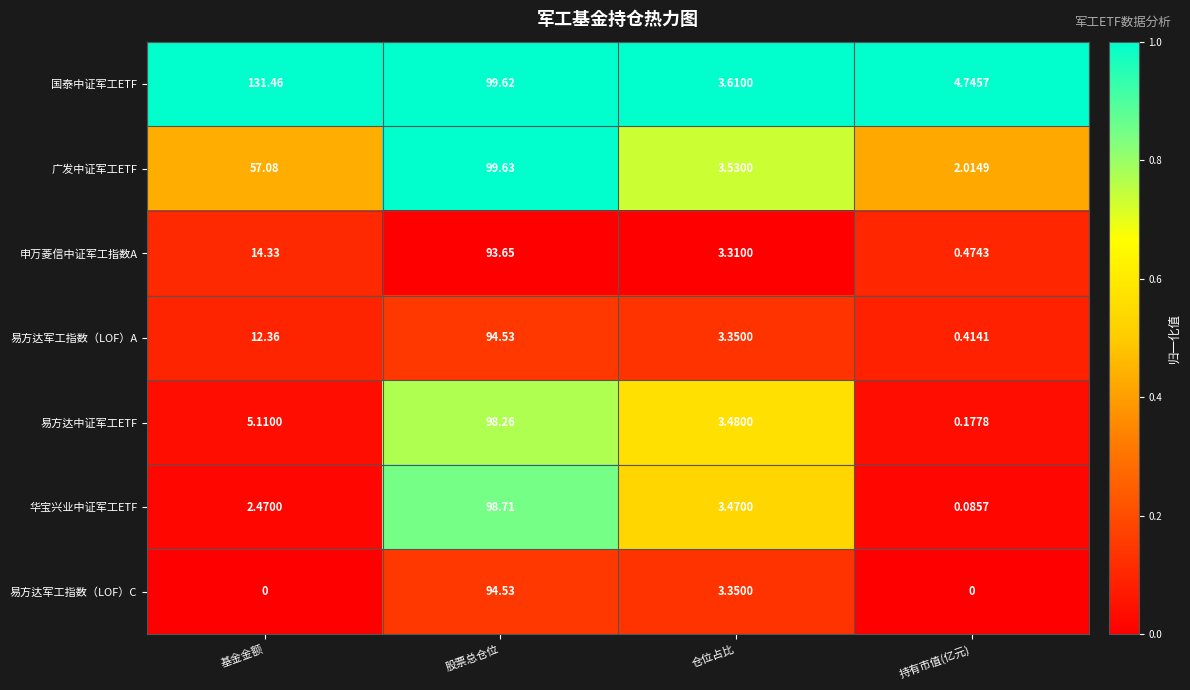

Rank the categories by 易方达军工指数（LOF）A value from highest to lowest.

股票总仓位, 基金金额, 仓位占比, 持有市值(亿元)